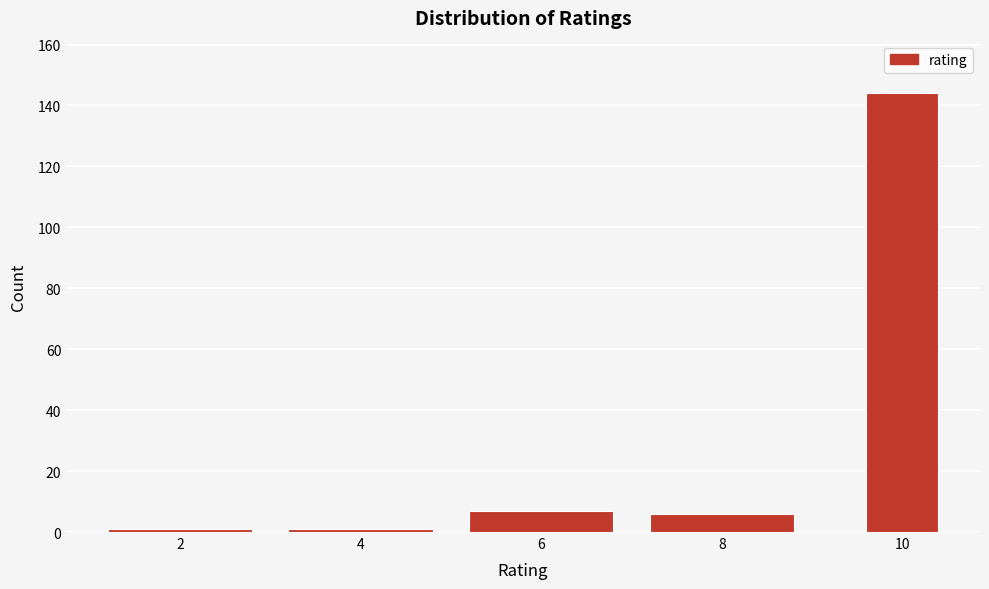

Reading left to right, extract all data points from this chart.

2=1	4=1	6=7	8=6	10=144